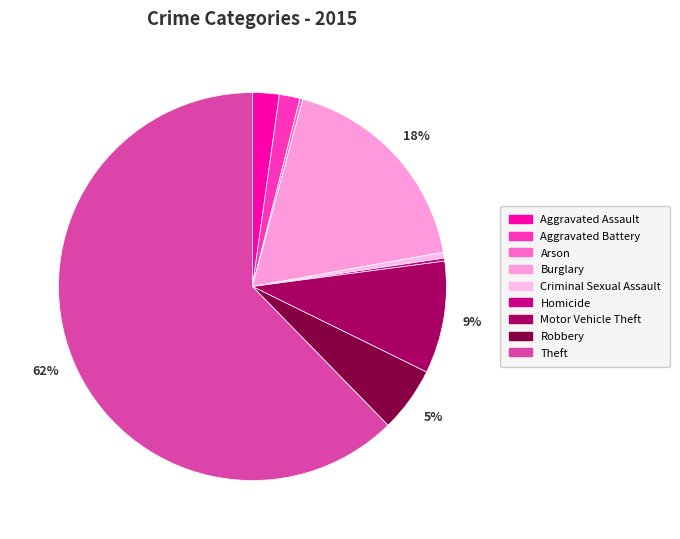

To the nearest percent, what is the combined percentage of Aggravated Battery and Motor Vehicle Theft?

11%